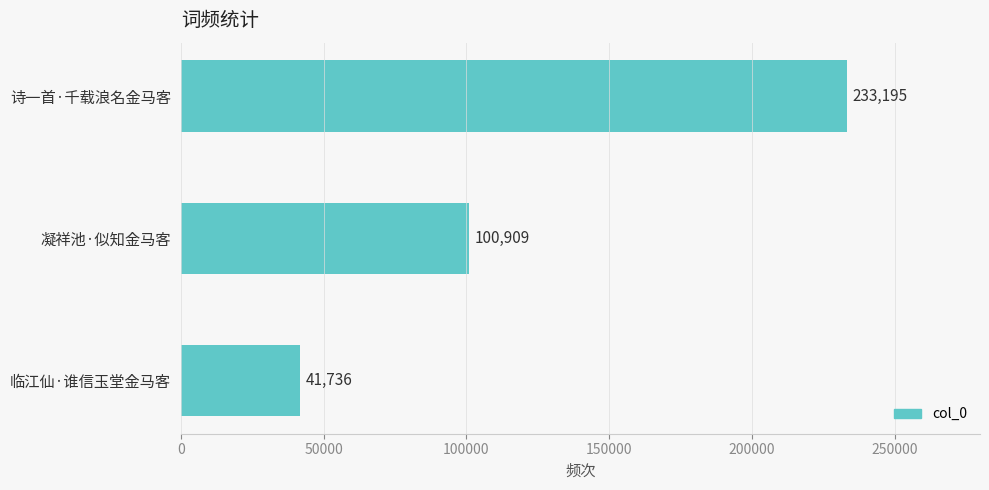

Reading bottom to top, what are all the values shown in this chart?

41736	100909	233195